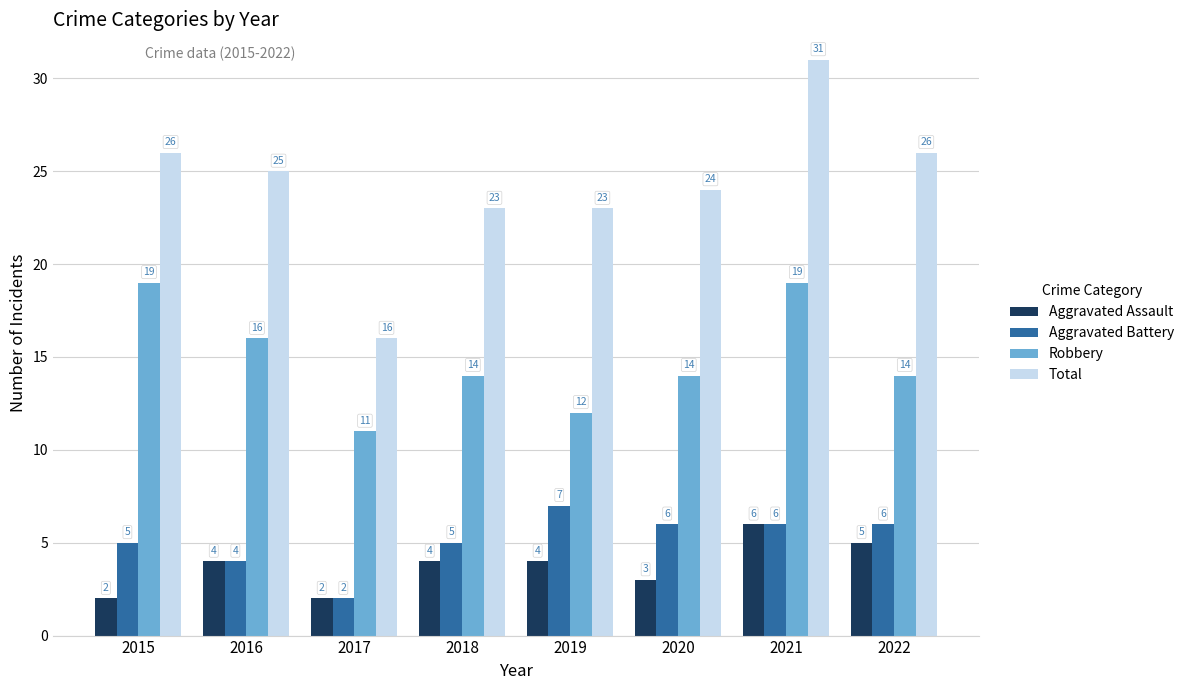

At how many categories does at least one series exceed 28?

1